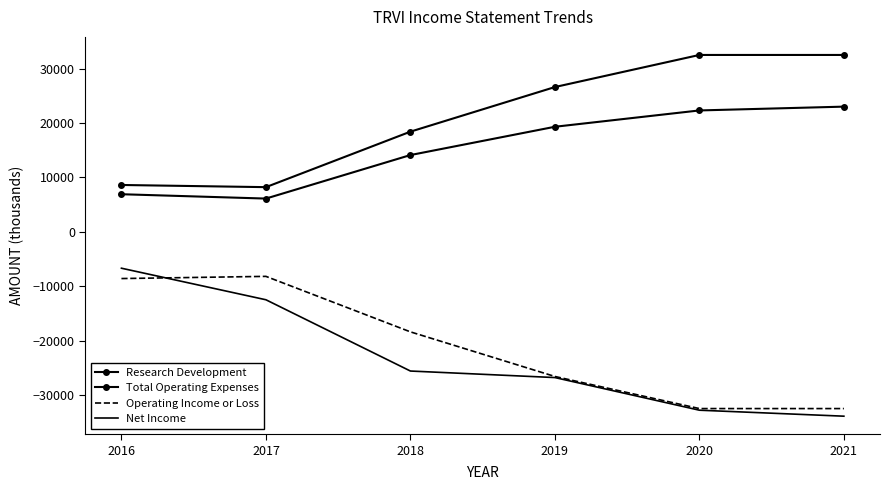

What are all the series names shown in the legend?

Research Development, Total Operating Expenses, Operating Income or Loss, Net Income